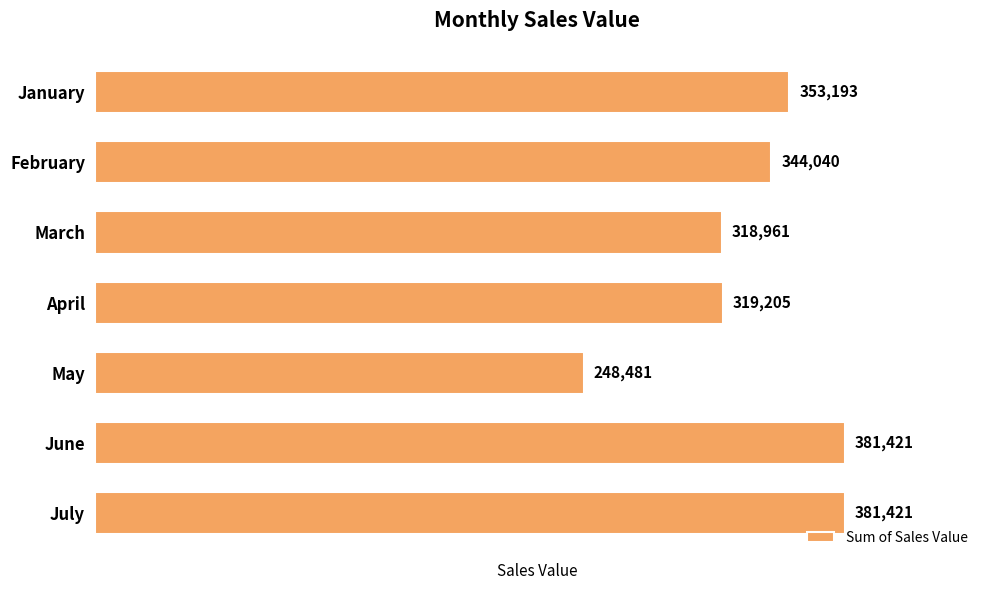

Is it true that the value at May is 76561.4?

False